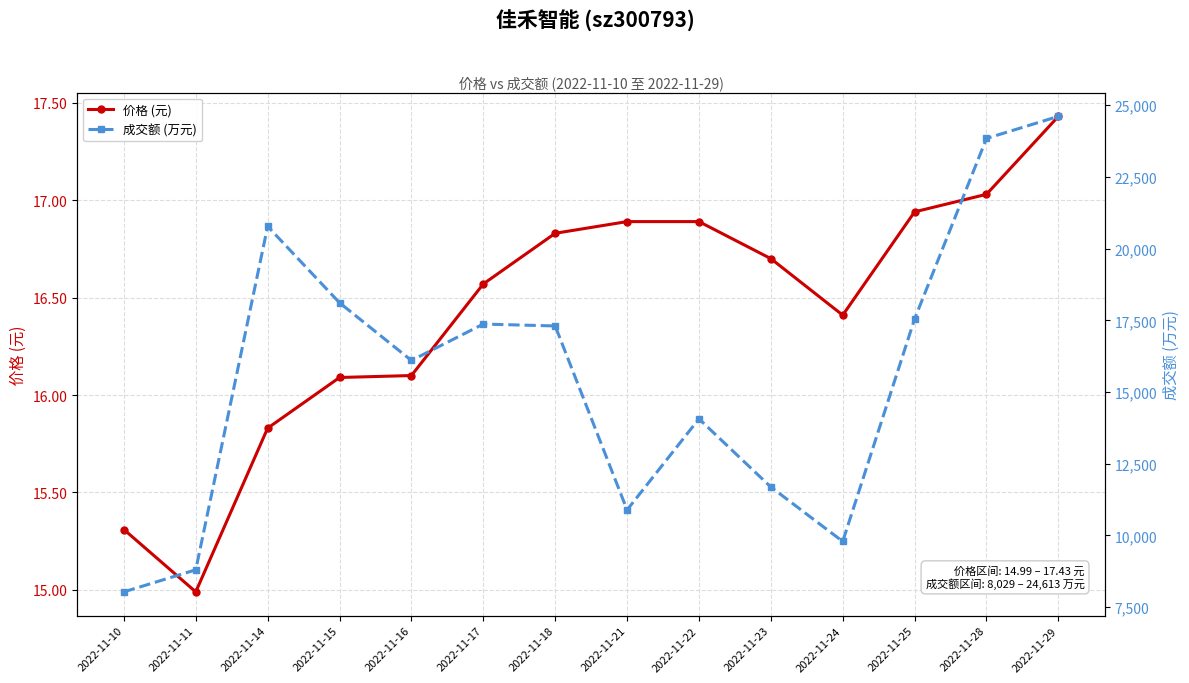

At which label does 价格 (元) reach its peak?

2022-11-29